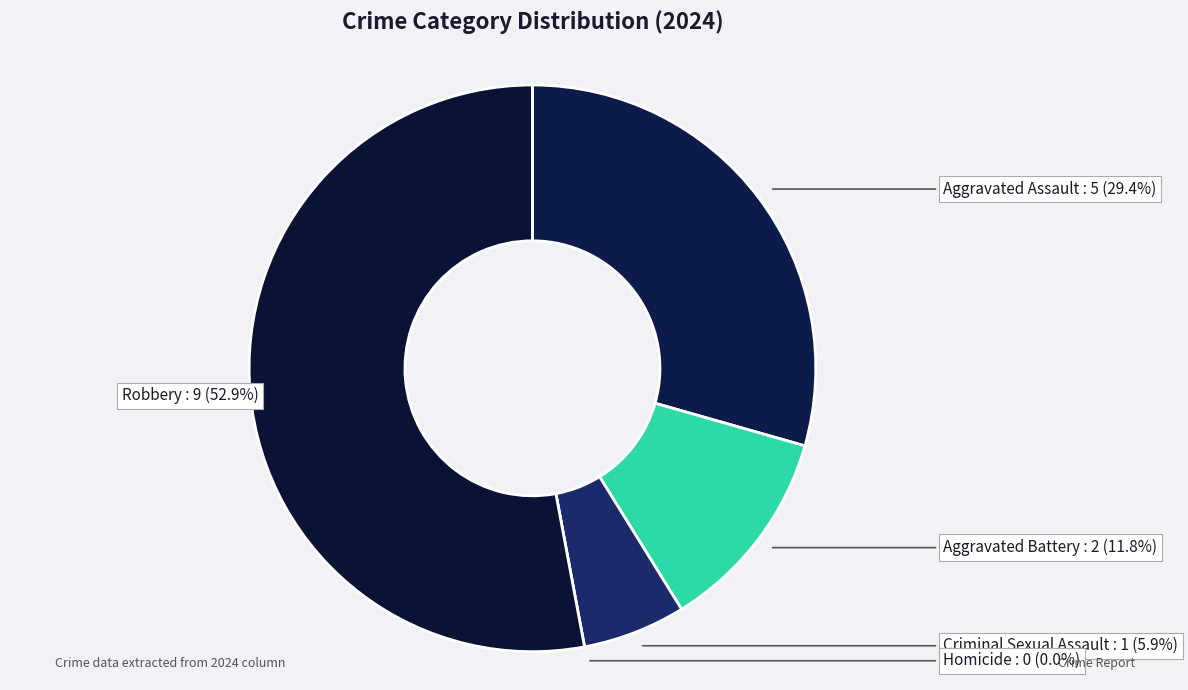

To the nearest percent, what is the combined percentage of Aggravated Battery and Robbery?

65%